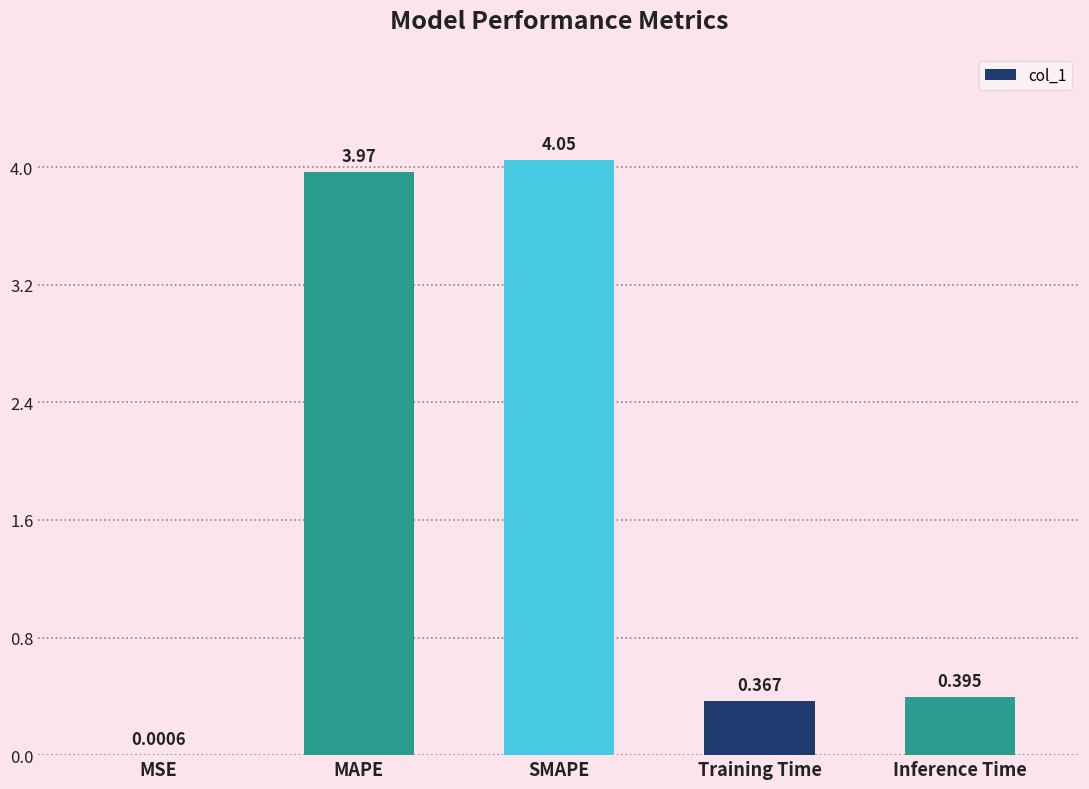

Which category has the highest value across all series?

SMAPE